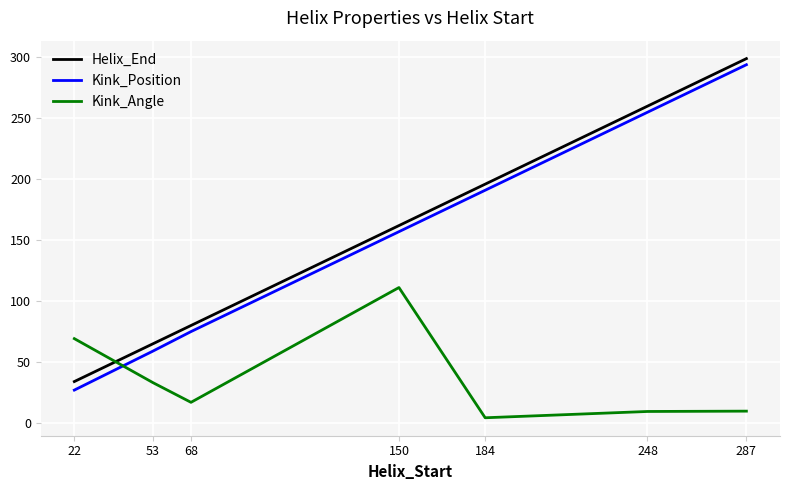

True or false: Kink_Position and Helix_End cross at least once.

False